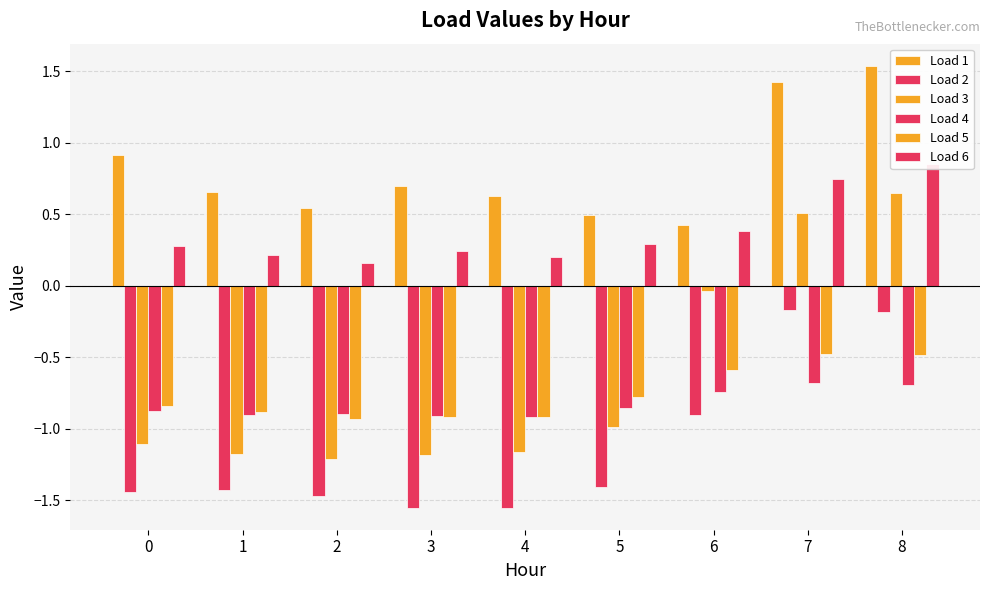

Where is Load 4 nearest to the value 0?

7